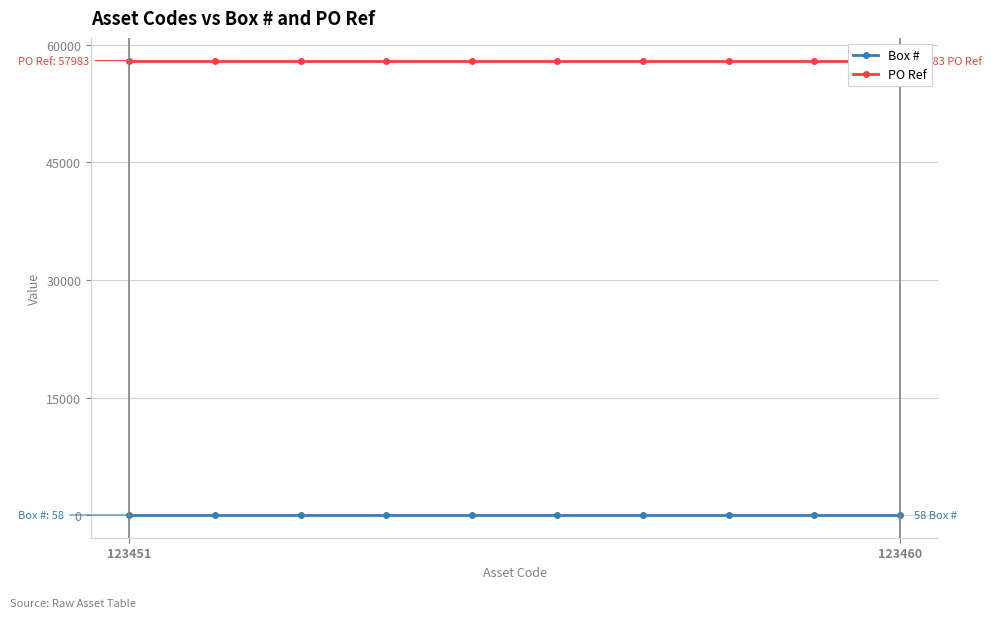

Reading right to left, what are all the values shown in this chart?

Box #: 58	58	58	58	58	58	58	58	58	58
PO Ref: 57983	57983	57983	57983	57983	57983	57983	57983	57983	57983